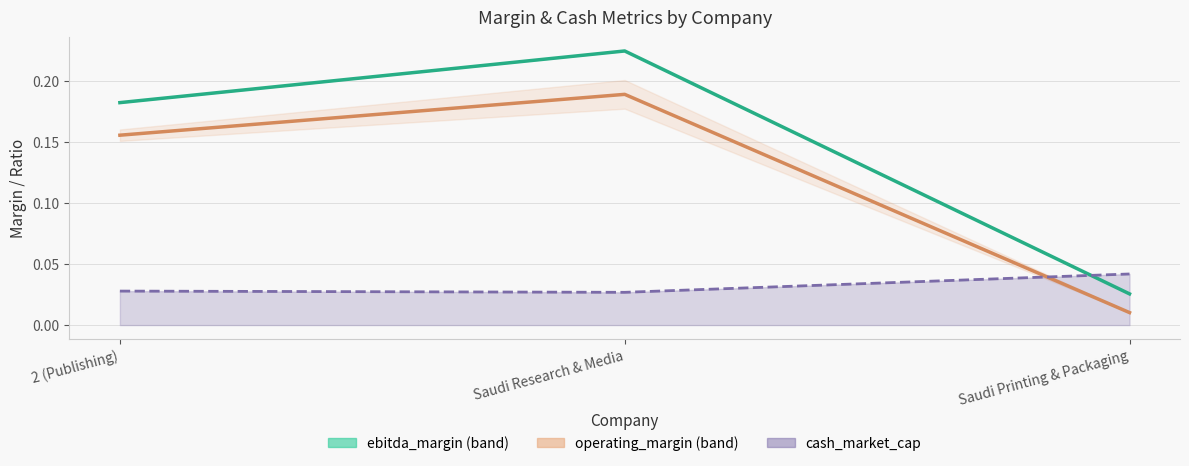

Does the chart display data point markers on the line(s)?

No